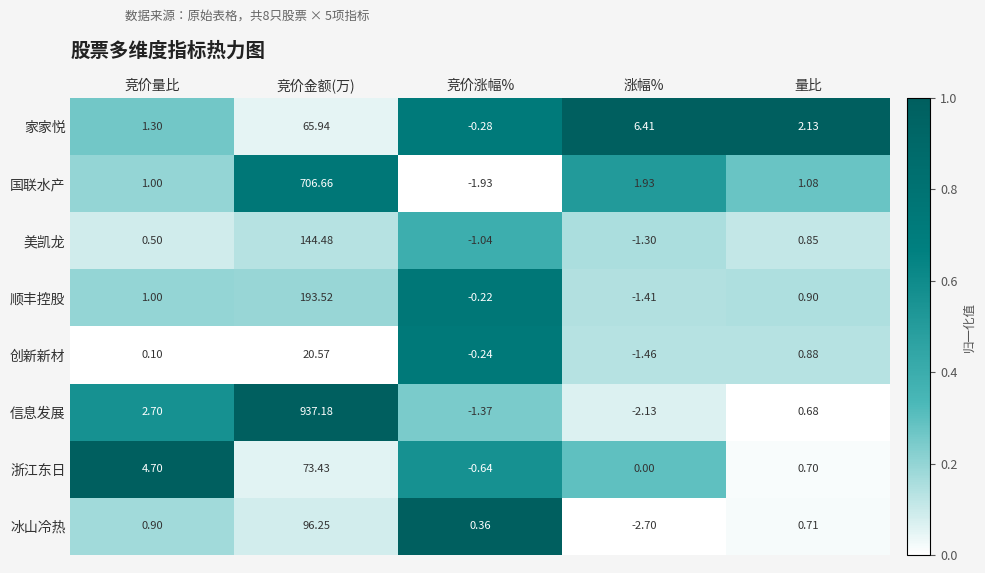

List the labels in order of 顺丰控股 value, smallest first.

涨幅%, 竞价涨幅%, 量比, 竞价量比, 竞价金额(万)